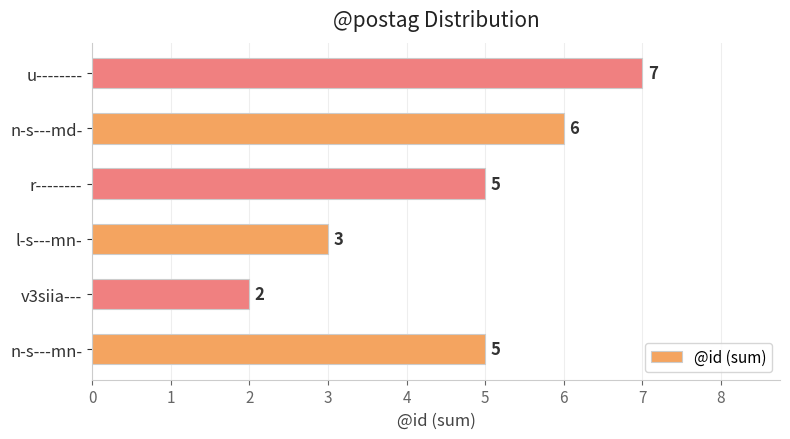

What is the change in value from n-s---mn- to v3siia---?

-3